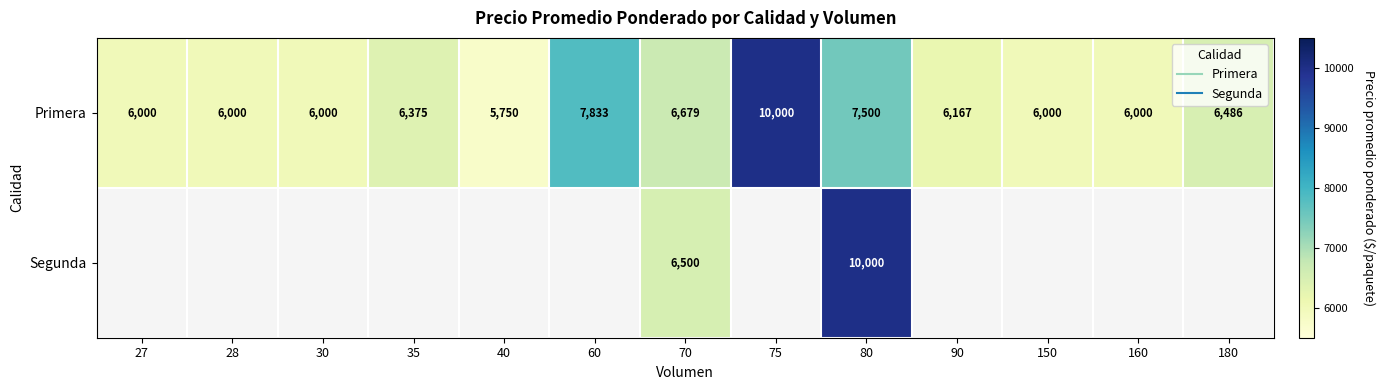

True or false: Primera has a value of 2841 at 27.

False